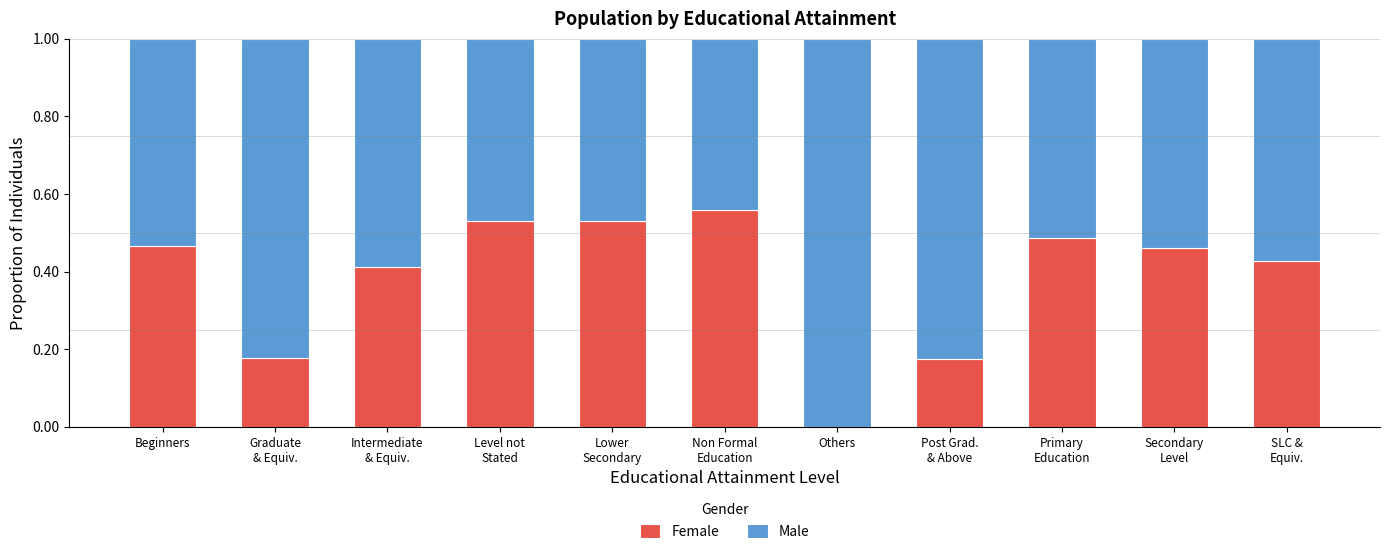

How many Female values are between 0 and 1?

11